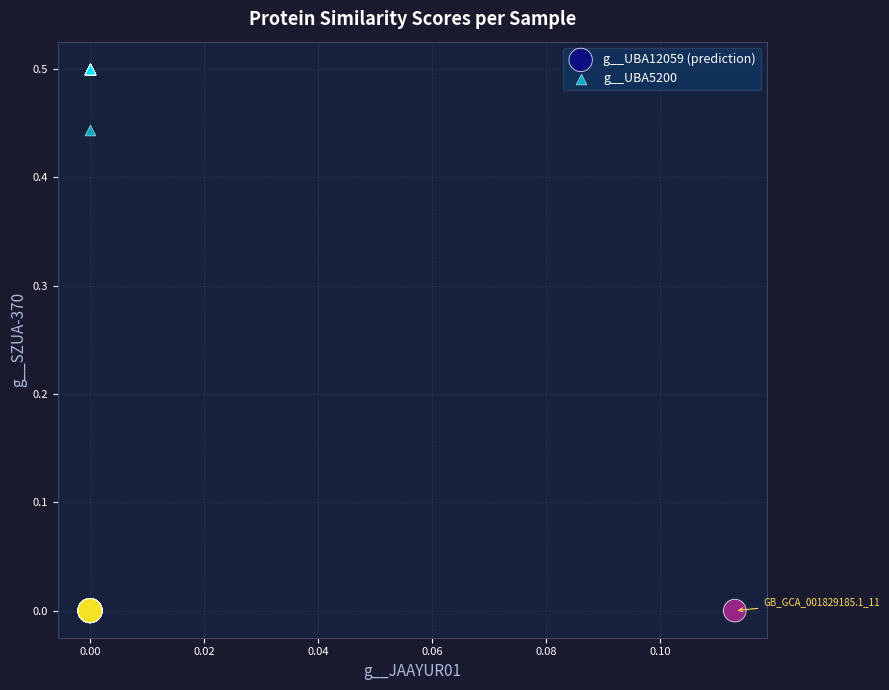

Which series reaches the maximum Y coordinate?

g__UBA5200